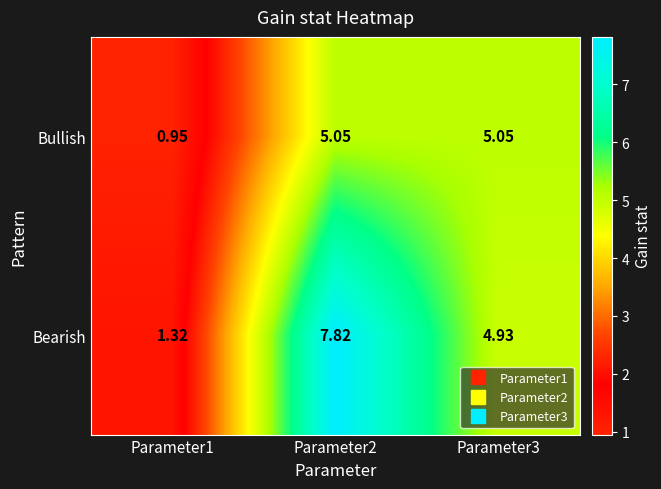

Which series has the largest total across all categories?

Bearish